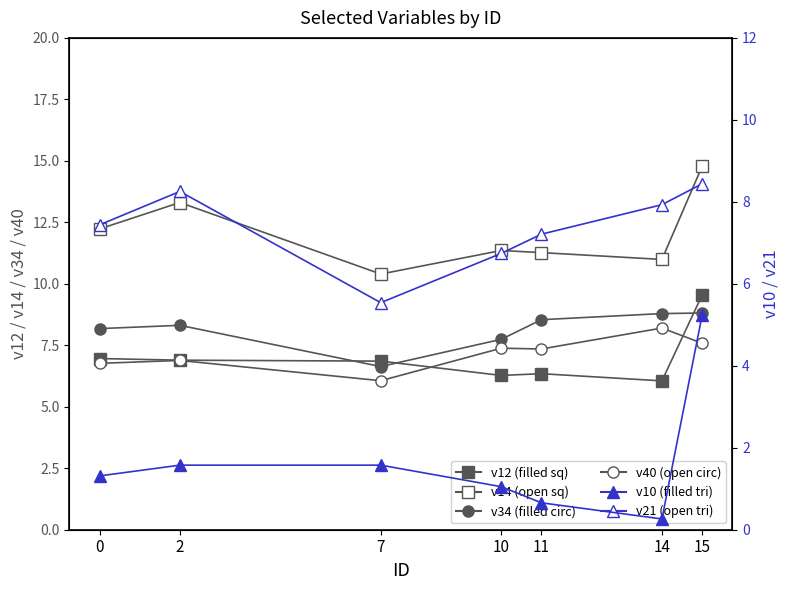

The v34 series shows 6.6 at 7. True or false?

True